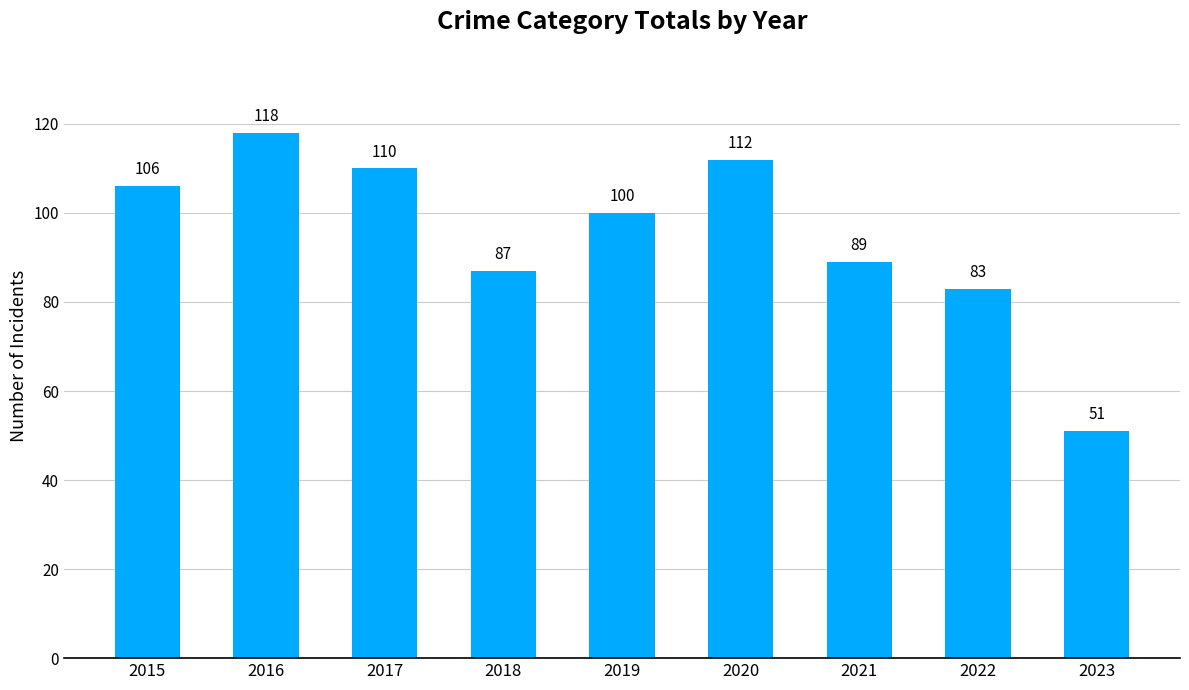

What is the change in value from 2016 to 2020?

-6